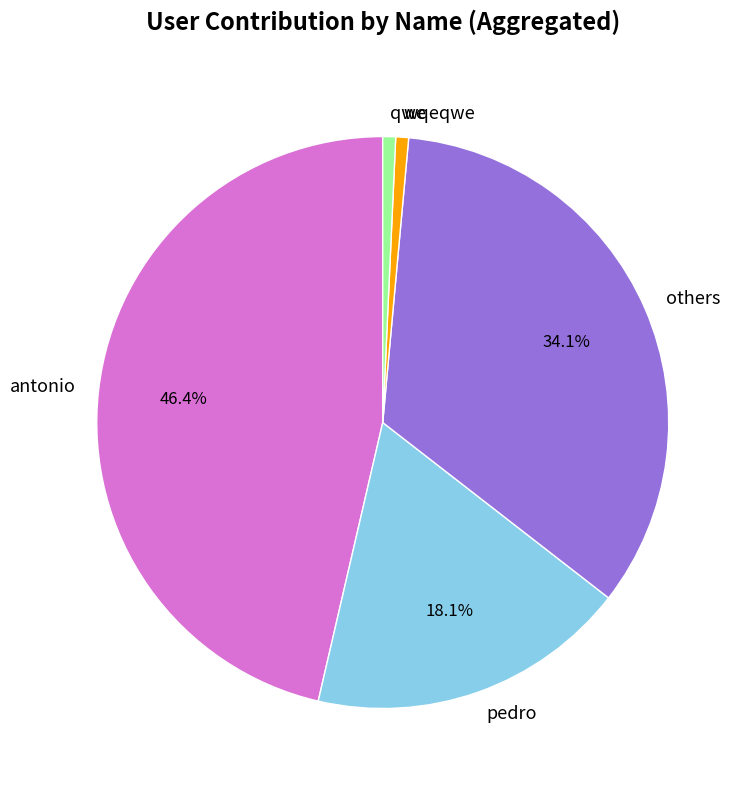

How many segments does this pie chart have?

5